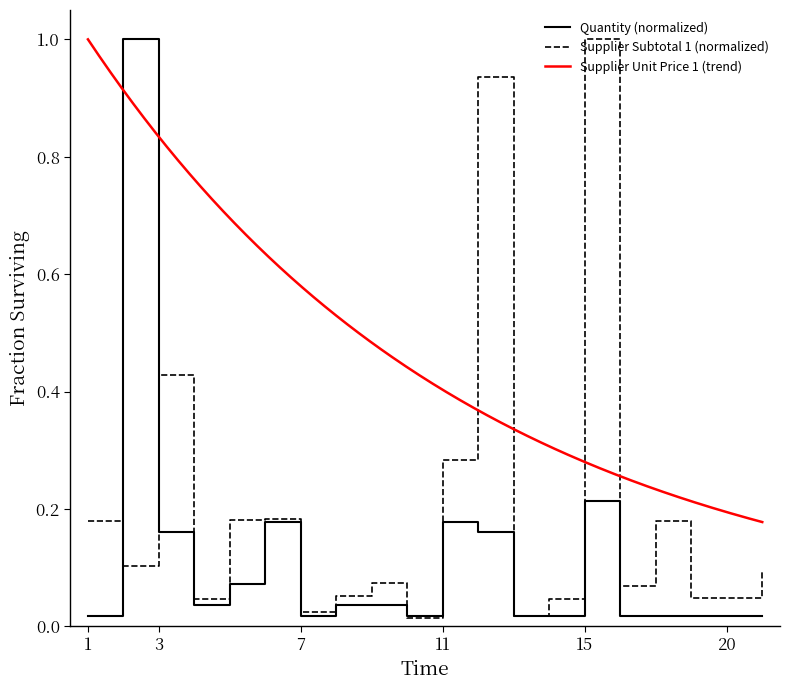

What is the maximum value for Quantity (normalized)?

1.0